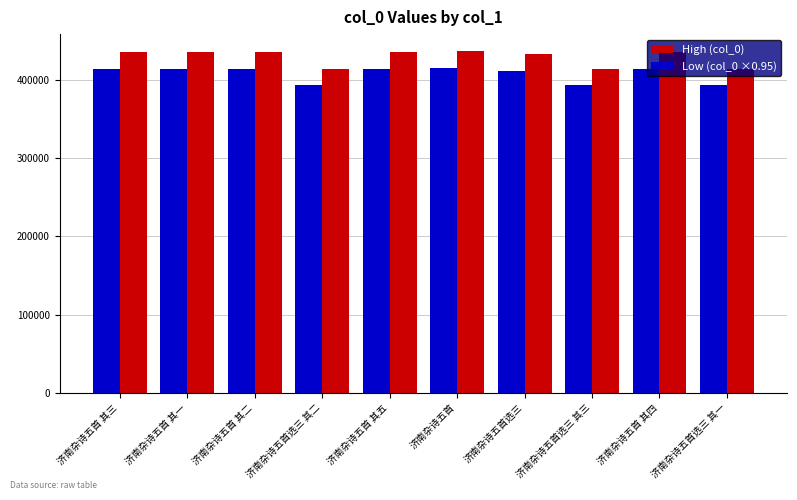

How many bars are there in total?

20